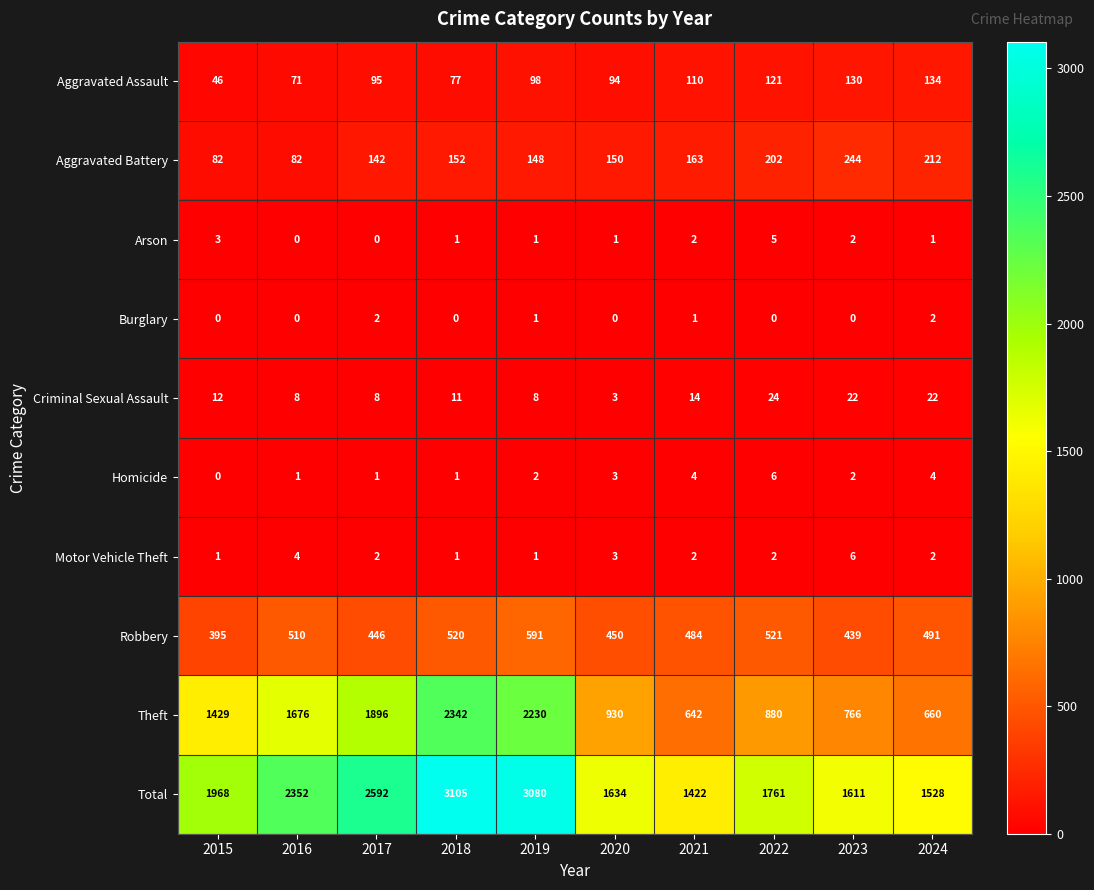

At how many categories does at least one series exceed 93?

10